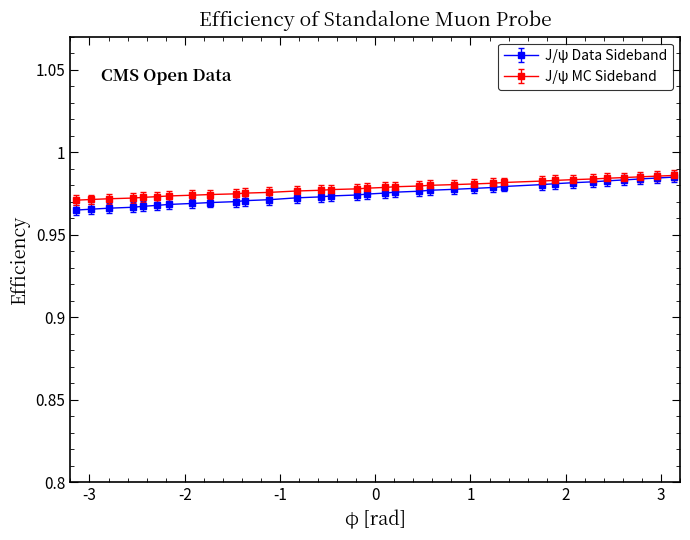

At how many categories does at least one series exceed 0?

34